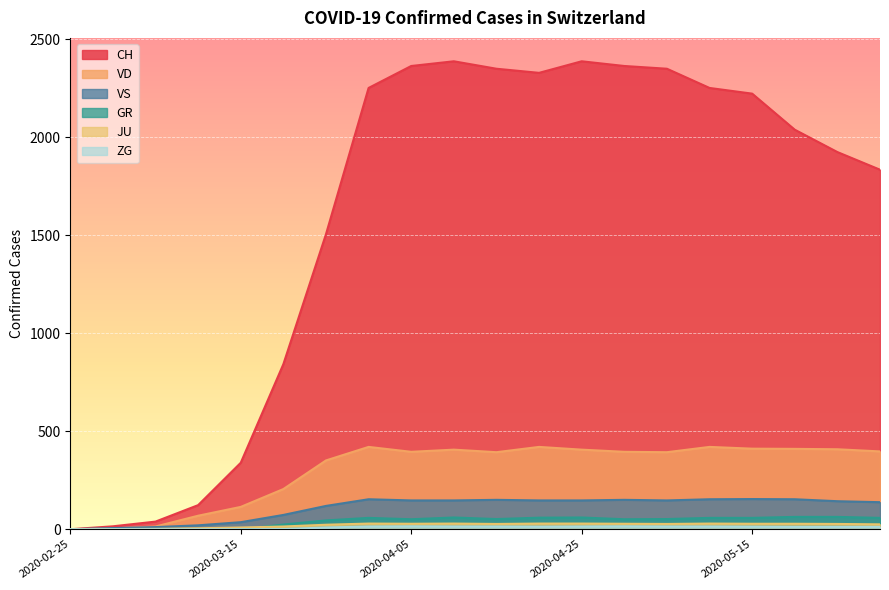

At 2020-02-25, list the series in order from smallest to largest.

CH, VD, GR, VS, ZG, JU